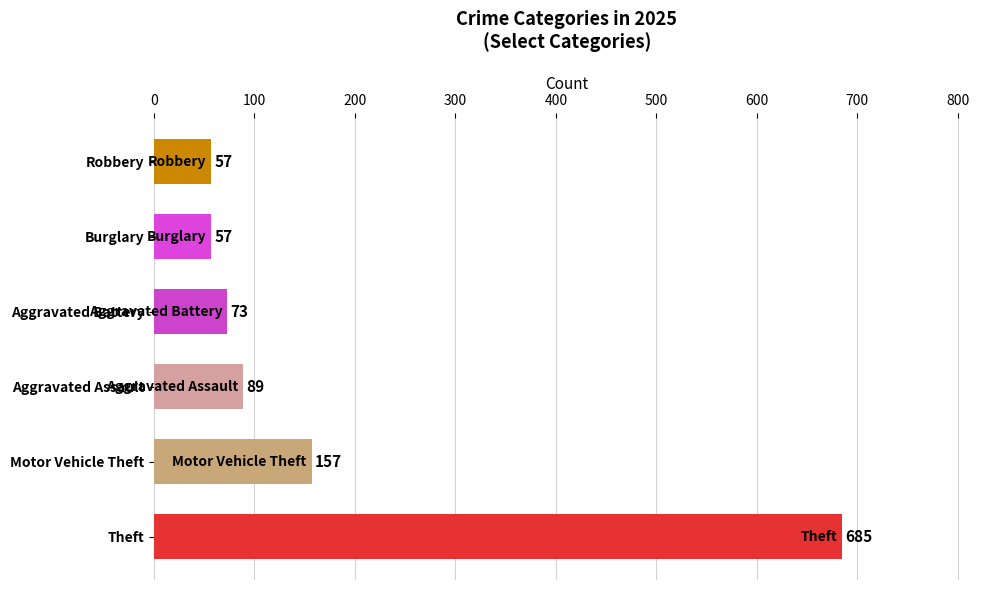

What value does the data have at Theft?

685